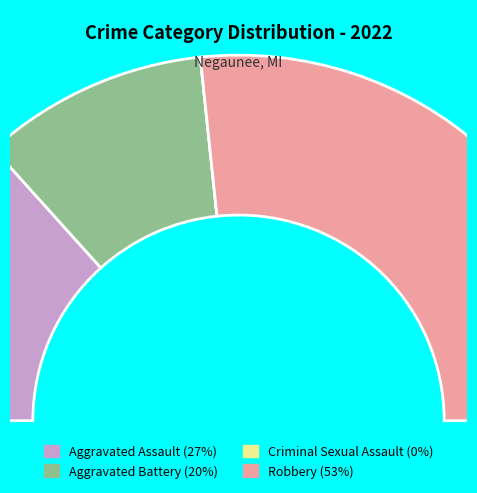

How many segments does this pie chart have?

4